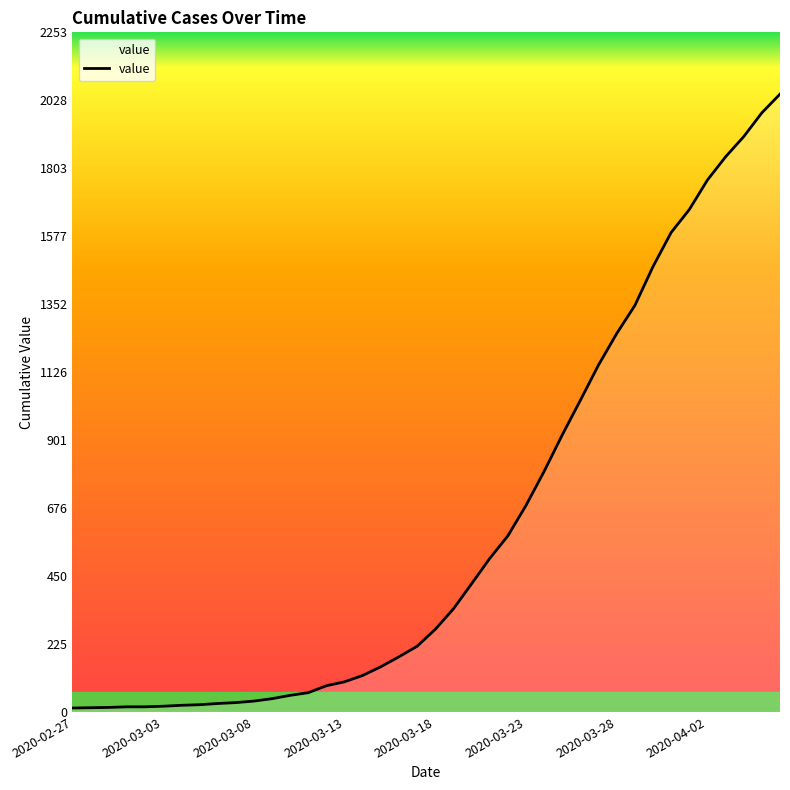

What is the difference between the maximum and minimum values?

2036